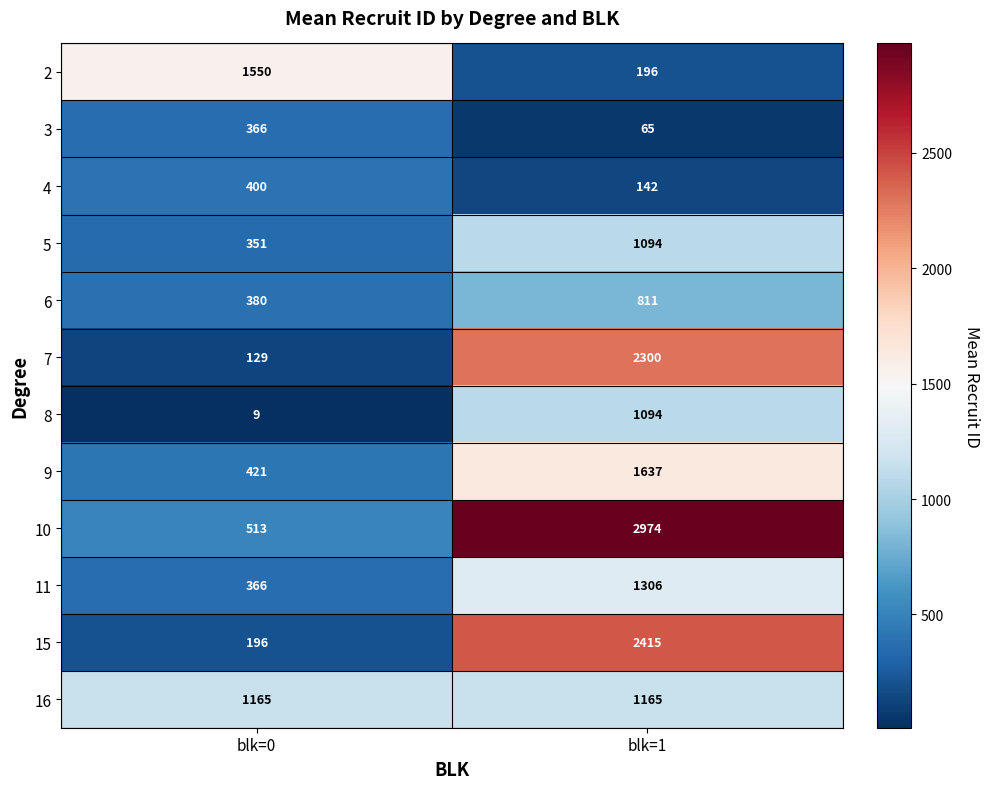

What is the difference between the maximum and minimum values in the 5 series?

743